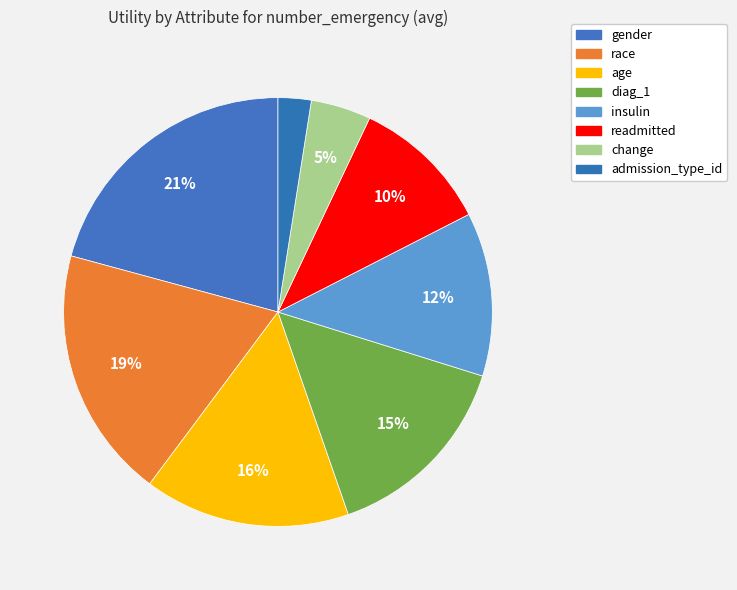

Count the number of slices in the pie.

8